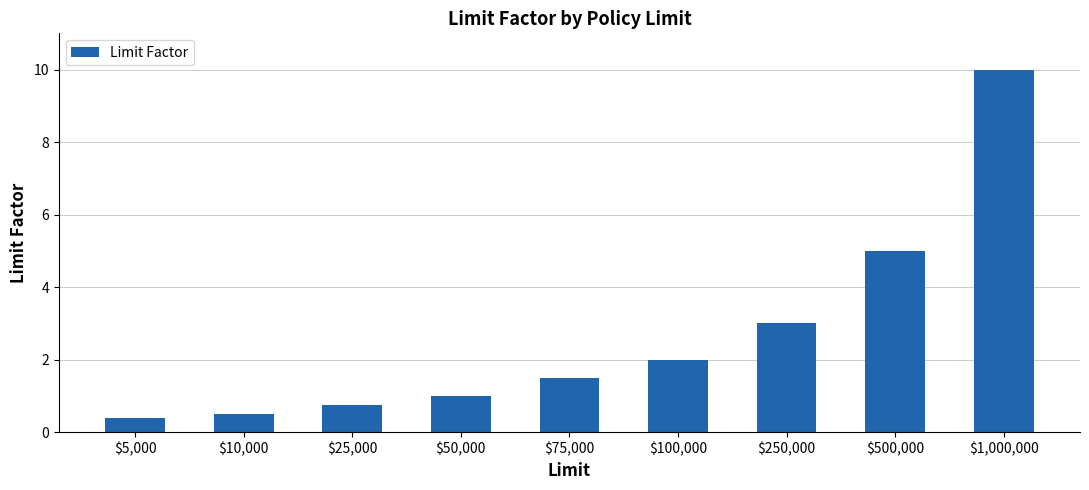

Is it true that the value at $500,000 is 2.4?

False